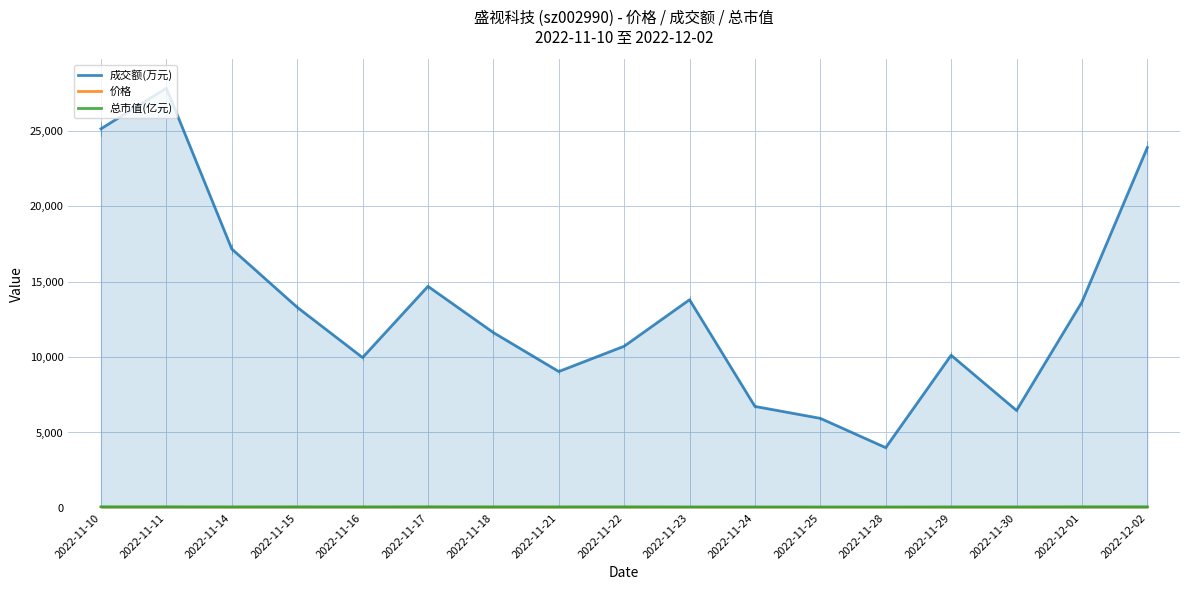

List the series in order of their peak value, highest first.

成交额(万元), 总市值(亿元), 价格